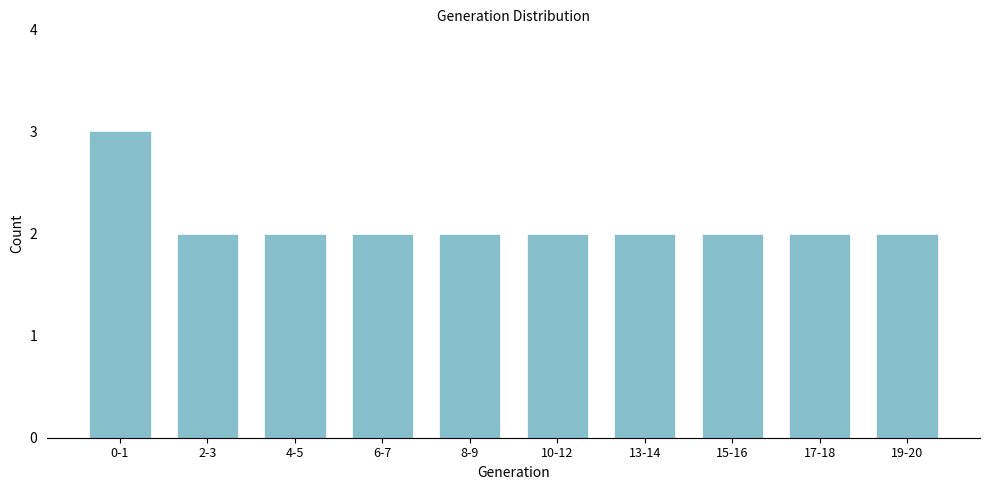

Reading left to right, transcribe all the data shown in this chart.

3	2	2	2	2	2	2	2	2	2